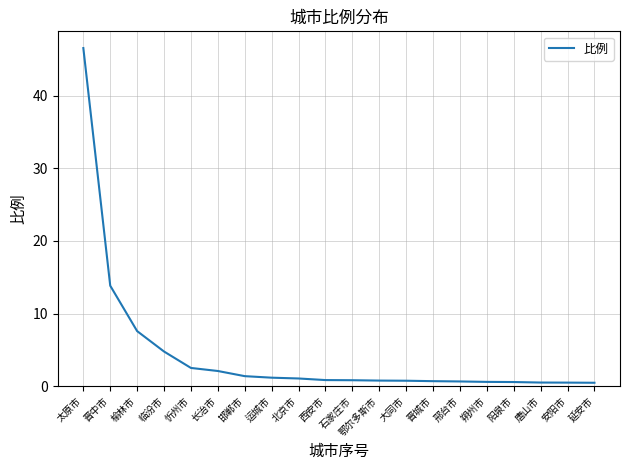

How many series are shown in this chart?

1